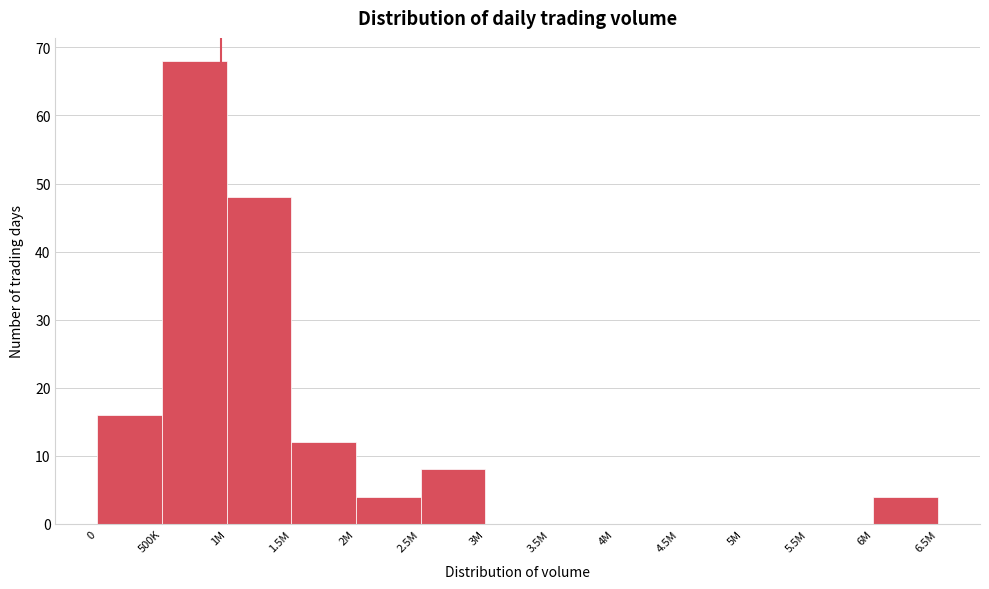

Reading right to left, what are all the values shown in this chart?

6M=4	5.5M=0	5M=0	4.5M=0	4M=0	3.5M=0	3M=0	2.5M=8	2M=4	1.5M=12	1M=48	500K=68	0=16